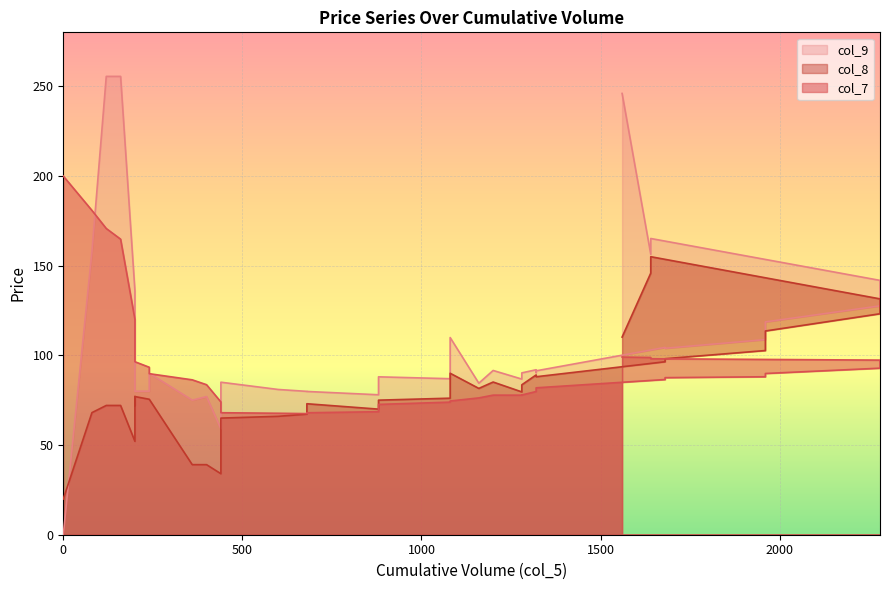

Is the value of col_8 at 200 greater than the value of col_9 at 880?

No